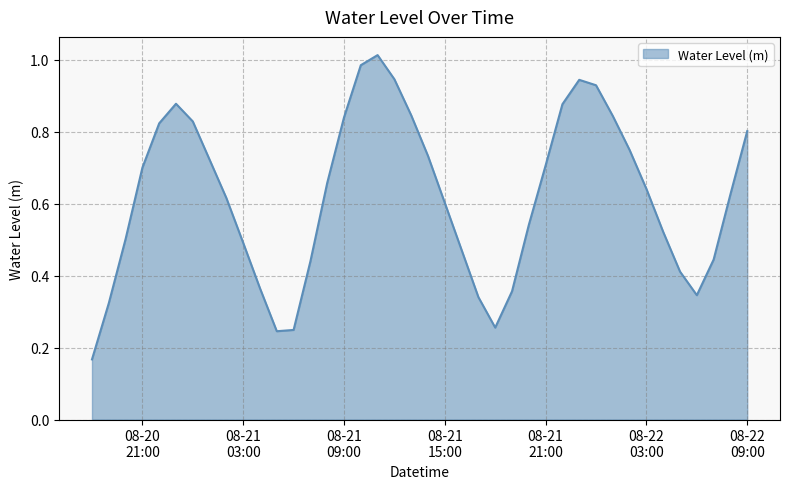

Rank the categories by value from highest to lowest.

2023-08-21 11:00:00, 2023-08-21 10:00:00, 2023-08-21 12:00:00, 2023-08-21 23:00:00, 2023-08-22 00:00:00, 2023-08-20 23:00:00, 2023-08-21 22:00:00, 2023-08-21 13:00:00, 2023-08-22 01:00:00, 2023-08-21 09:00:00, 2023-08-21 00:00:00, 2023-08-20 22:00:00, 2023-08-22 09:00:00, 2023-08-22 02:00:00, 2023-08-21 14:00:00, 2023-08-21 01:00:00, 2023-08-21 21:00:00, 2023-08-20 21:00:00, 2023-08-21 08:00:00, 2023-08-22 03:00:00, 2023-08-22 08:00:00, 2023-08-21 02:00:00, 2023-08-21 15:00:00, 2023-08-21 20:00:00, 2023-08-22 04:00:00, 2023-08-20 20:00:00, 2023-08-21 03:00:00, 2023-08-21 16:00:00, 2023-08-22 07:00:00, 2023-08-21 07:00:00, 2023-08-22 05:00:00, 2023-08-21 04:00:00, 2023-08-21 19:00:00, 2023-08-22 06:00:00, 2023-08-21 17:00:00, 2023-08-20 19:00:00, 2023-08-21 18:00:00, 2023-08-21 06:00:00, 2023-08-21 05:00:00, 2023-08-20 18:00:00